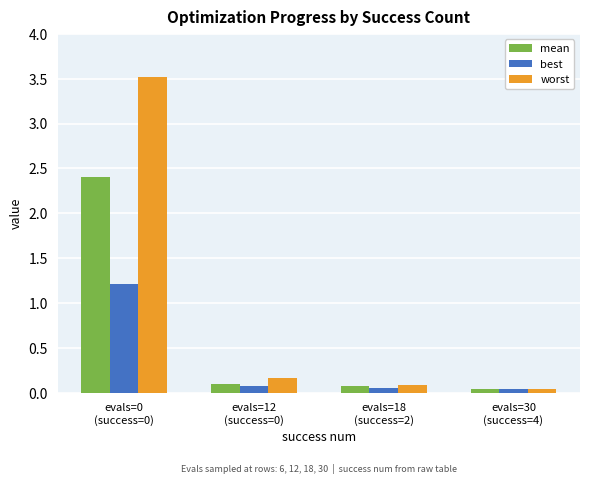

What is the sum of all worst values?

3.8